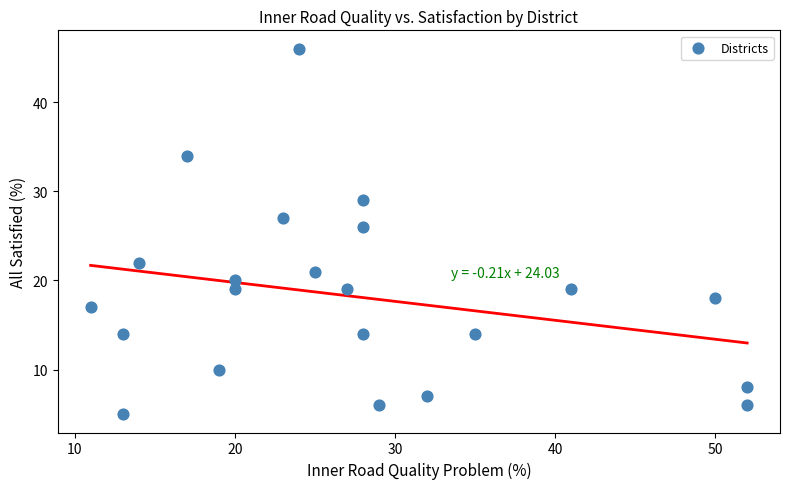

What is the range of Y values (max minus min)?

41